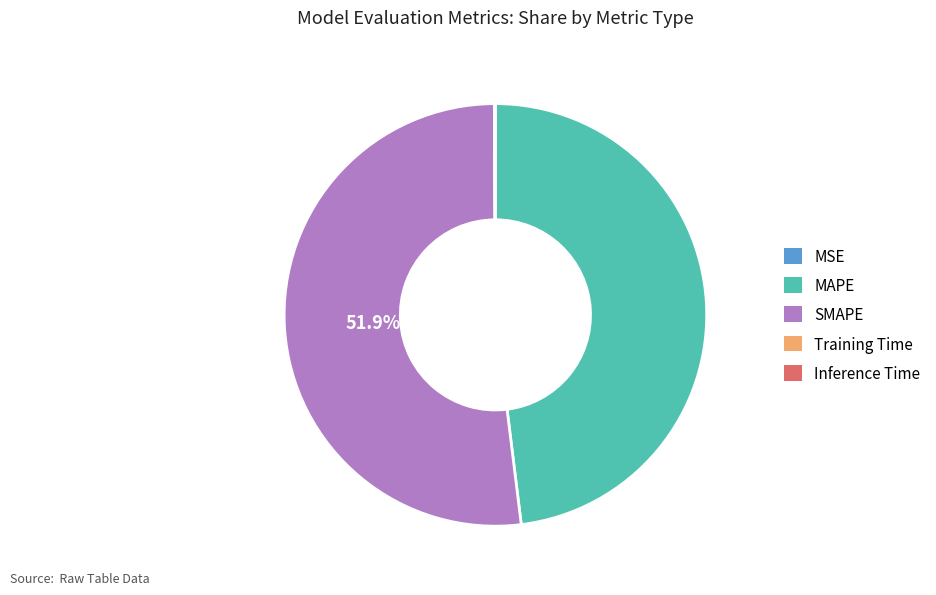

Which category accounts for the majority?

SMAPE